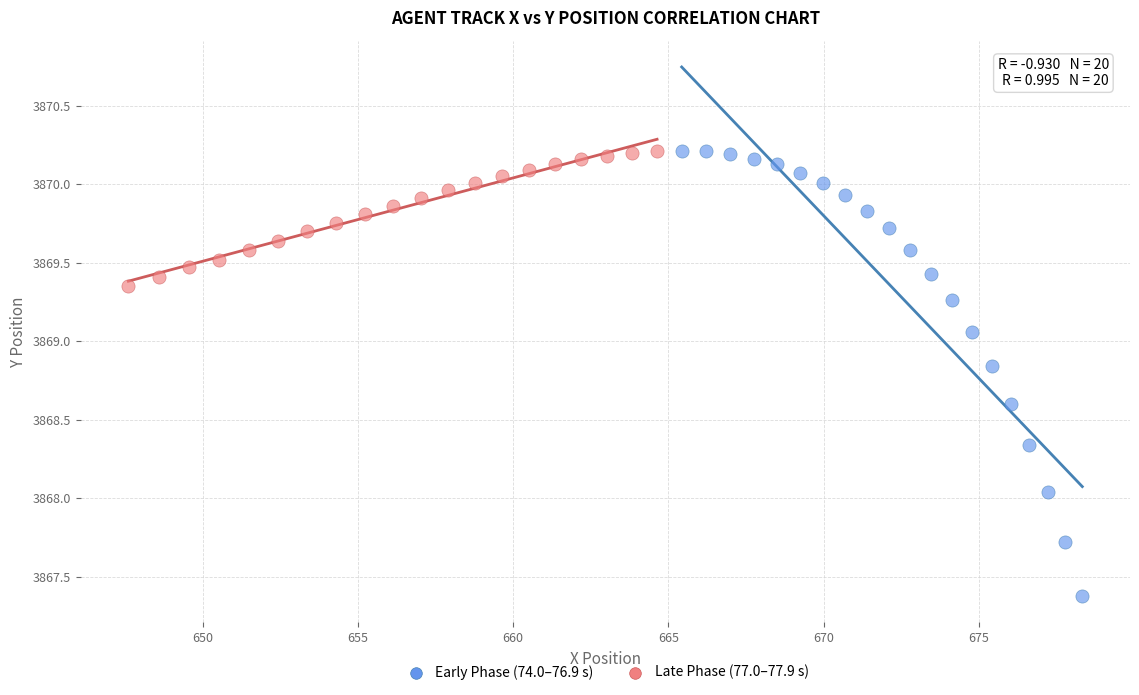

Which series contains the lowest Y value?

Early Phase (74.0–76.9 s)